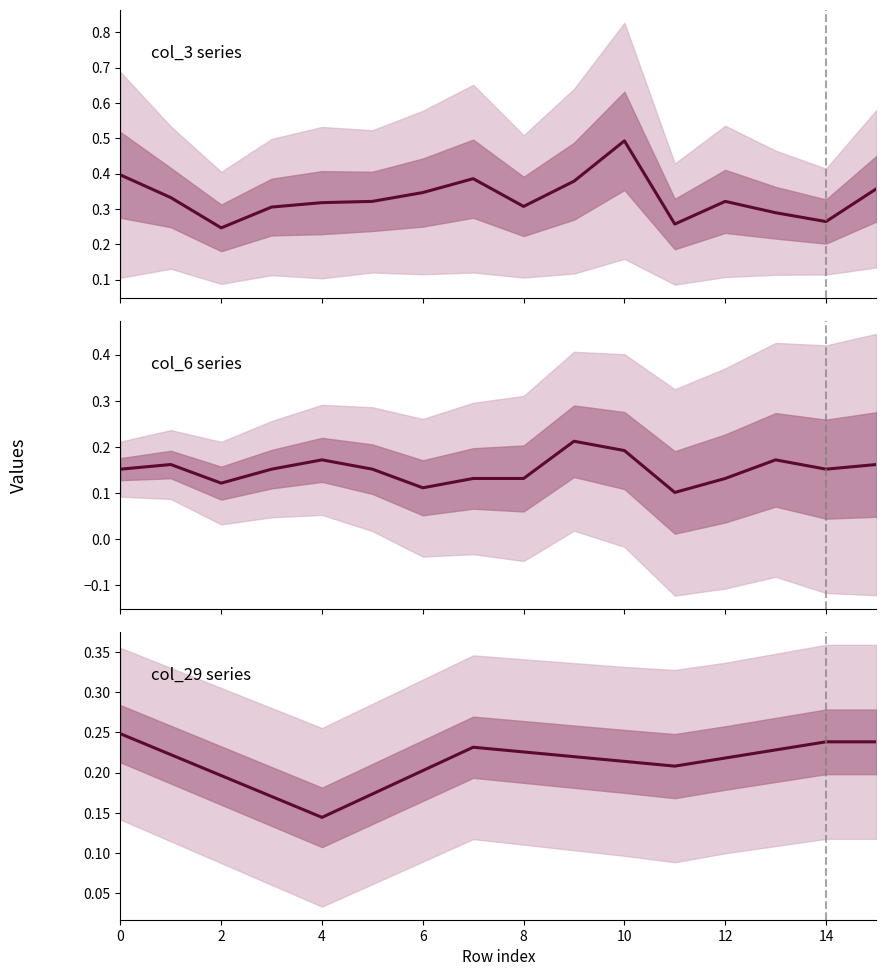

How many lines are shown in the chart?

3